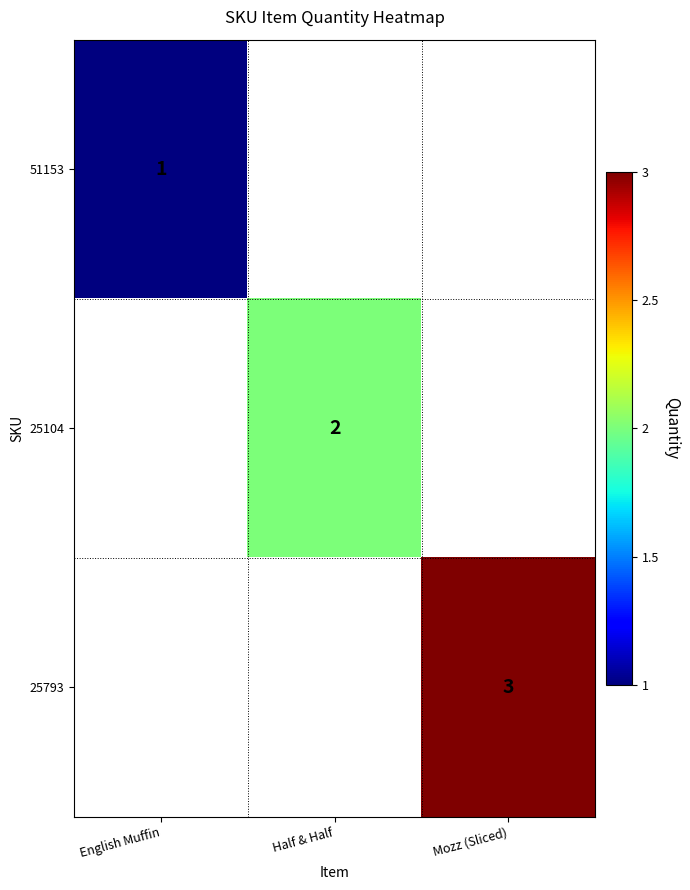

Which category has the highest value across all series?

Mozz (Sliced)